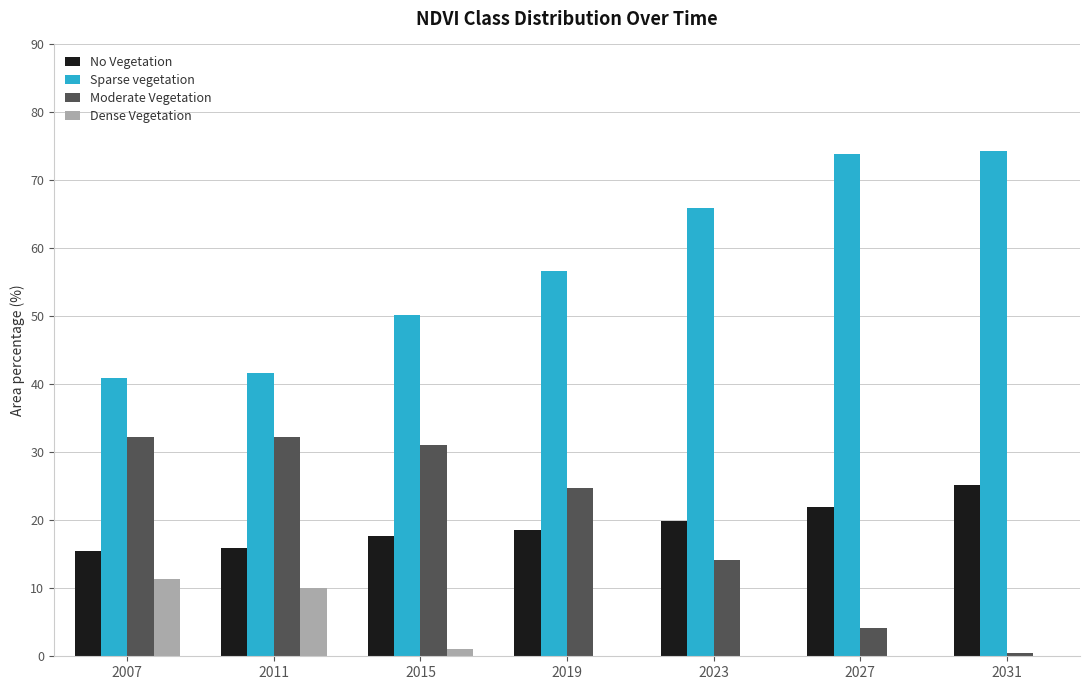

What is the average value of the No Vegetation series?

19.3